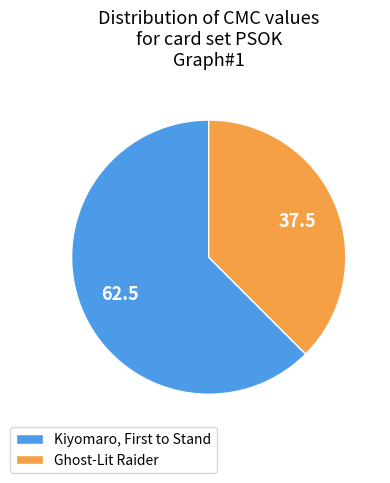

What is the majority slice?

Kiyomaro, First to Stand